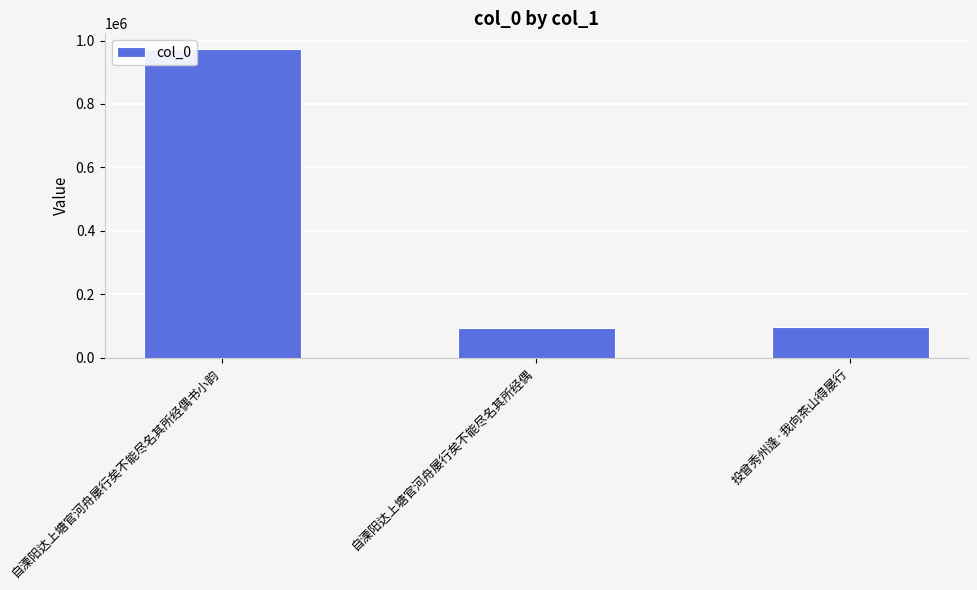

What is the sum of all values?

1167132